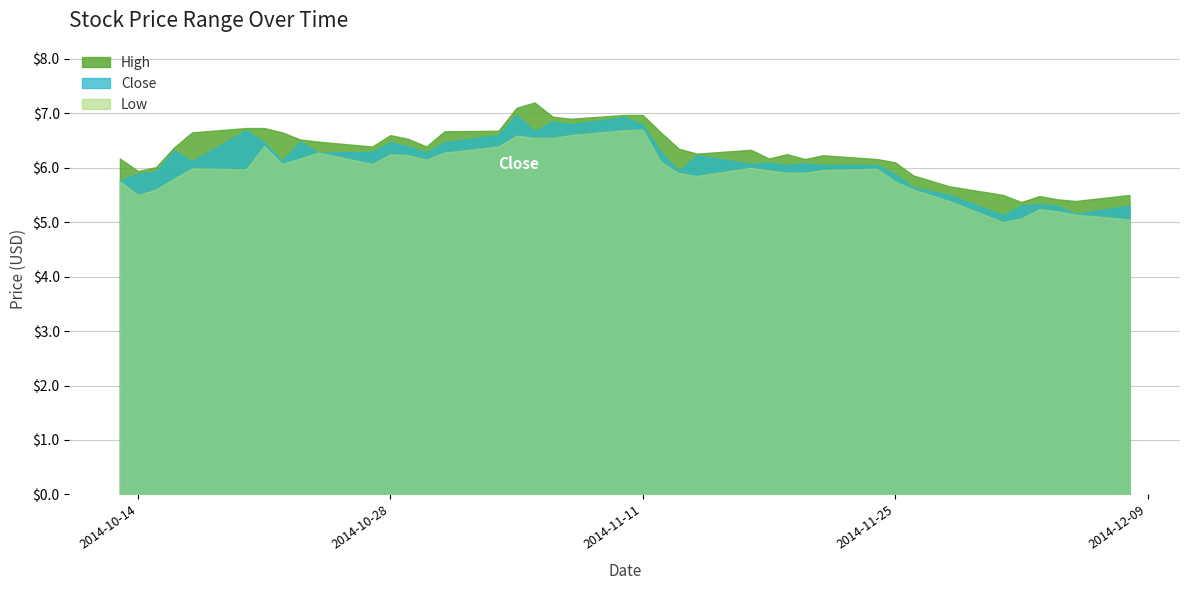

List the labels in order of High value, smallest first.

2014-12-02, 2014-12-05, 2014-12-04, 2014-12-03, 2014-12-08, 2014-12-01, 2014-11-28, 2014-11-26, 2014-10-14, 2014-10-15, 2014-11-25, 2014-11-24, 2014-11-20, 2014-11-18, 2014-10-13, 2014-11-21, 2014-11-19, 2014-11-14, 2014-11-17, 2014-11-13, 2014-10-16, 2014-10-30, 2014-10-27, 2014-10-24, 2014-10-23, 2014-10-29, 2014-10-28, 2014-11-12, 2014-10-22, 2014-10-17, 2014-10-31, 2014-11-03, 2014-10-21, 2014-10-20, 2014-11-07, 2014-11-06, 2014-11-11, 2014-11-10, 2014-11-04, 2014-11-05